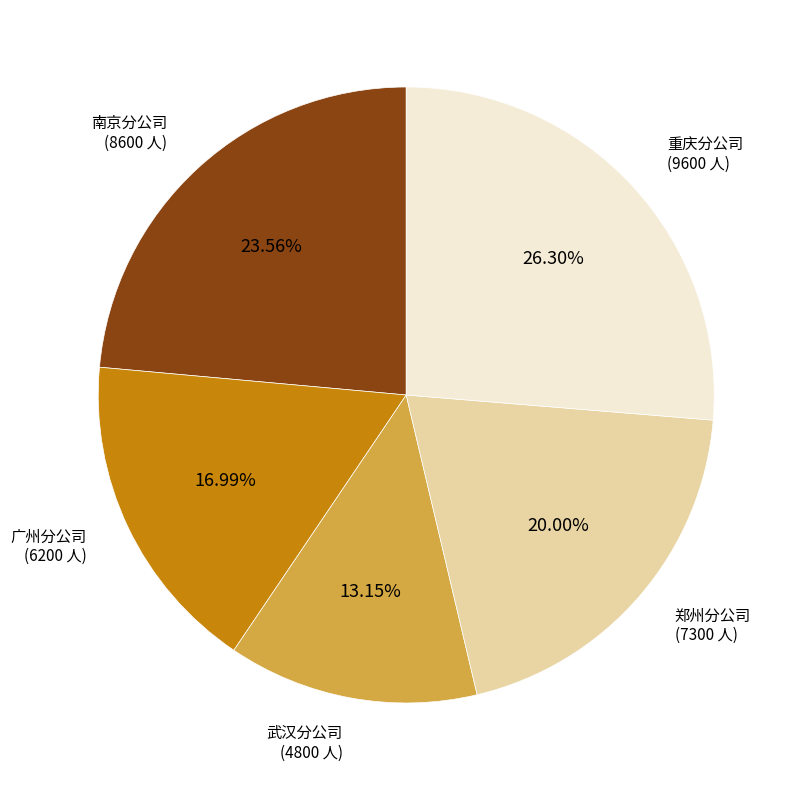

To the nearest percent, what is the difference between the 重庆分公司 and 郑州分公司 slice percentages?

6%